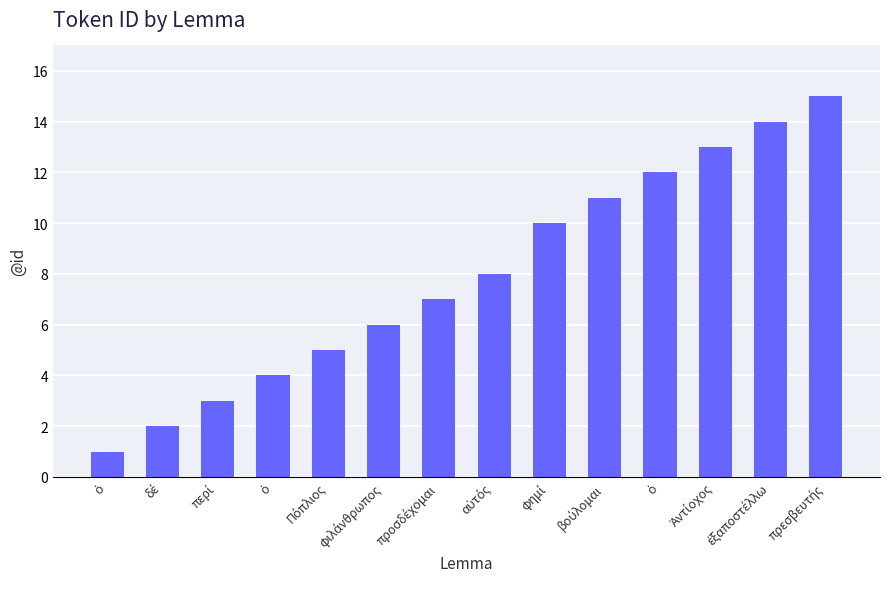

Is it true that the value at φημί is 13?

False